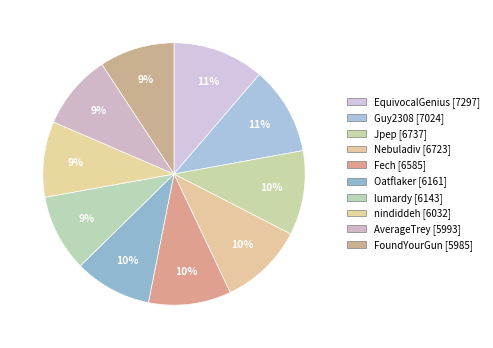

Count the number of slices in the pie.

10